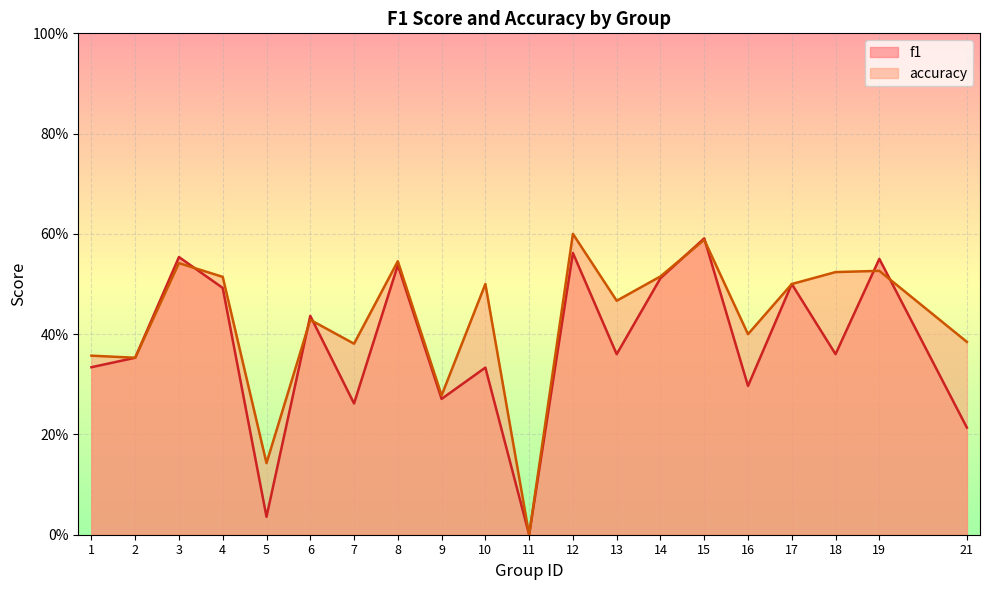

How many values in the f1 series exceed 0?

19